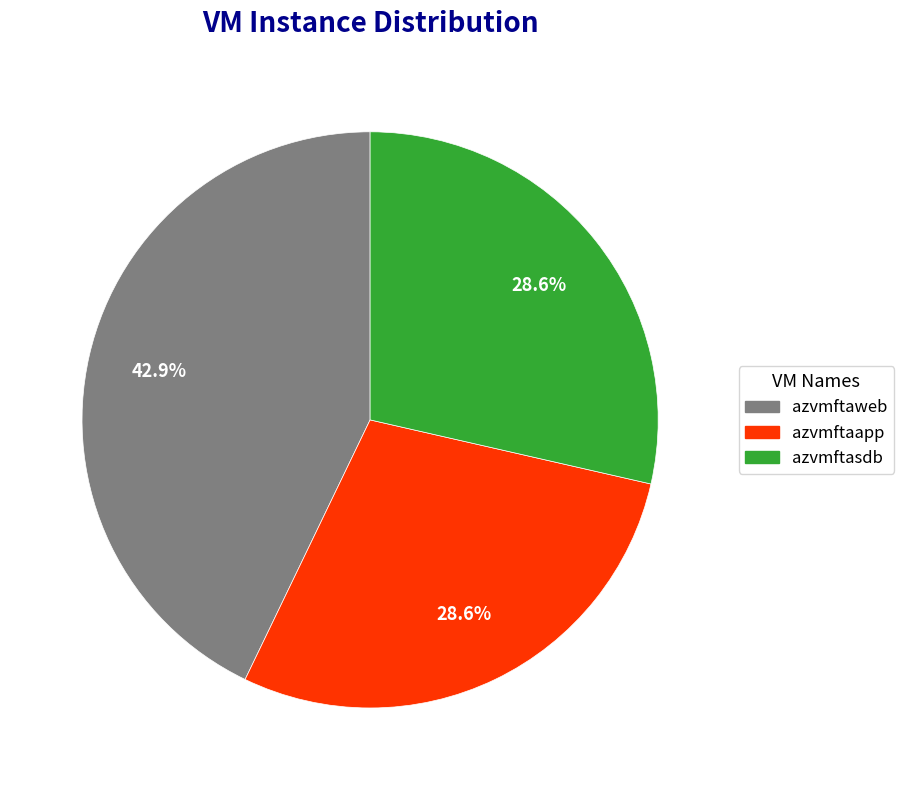

How much of the chart is everything except azvmftasdb?

71.4%